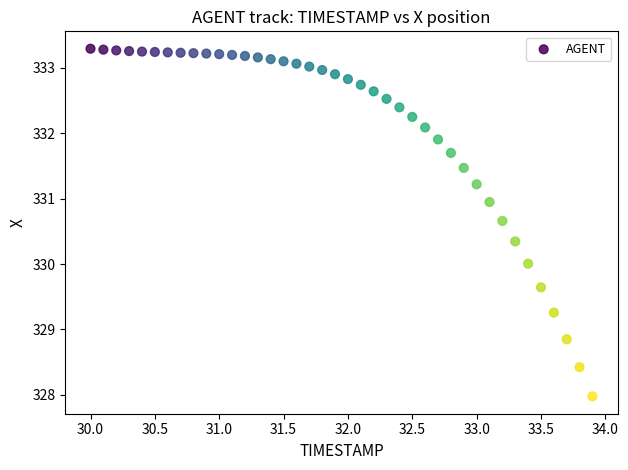

What is the range of Y values (max minus min)?

5.3